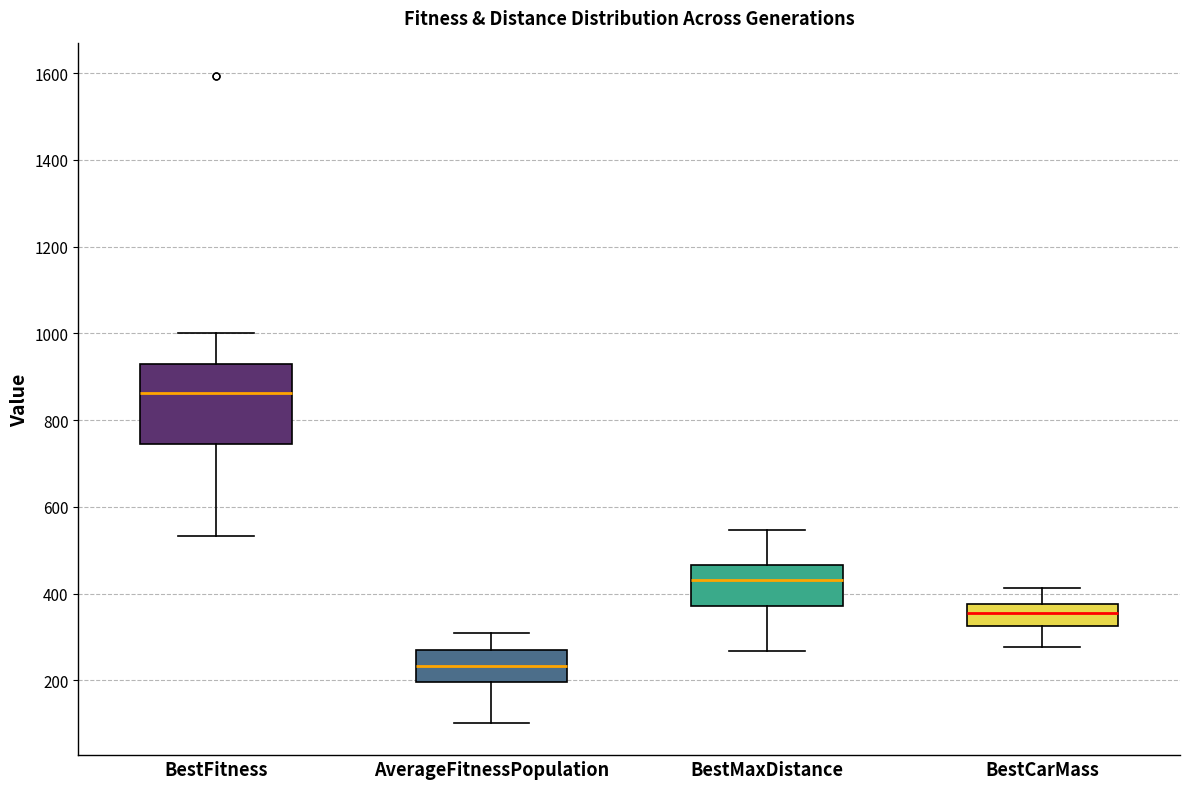

Reading left to right, read every box against the y-axis: the position of its median line, the range the box covers, and the ends of its whiskers. The values are not printed on the chart, so give them approximately, as read against the axis.

BestFitness: median 860, box 740 to 920, whiskers 540 to 1000
AverageFitnessPopulation: median 240, box 200 to 280, whiskers 100 to 320
BestMaxDistance: median 440, box 380 to 460, whiskers 260 to 540
BestCarMass: median 360, box 320 to 380, whiskers 280 to 420